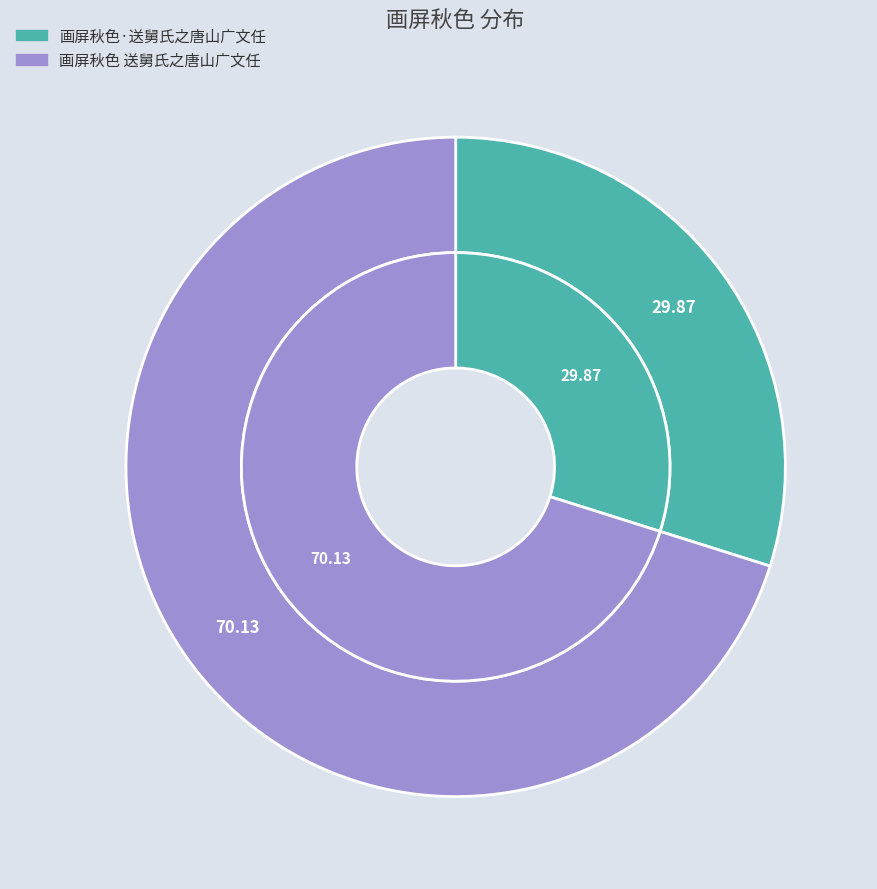

Is the sum of 画屏秋色 送舅氏之唐山广文任 and 画屏秋色·送舅氏之唐山广文任 greater than half?

Yes